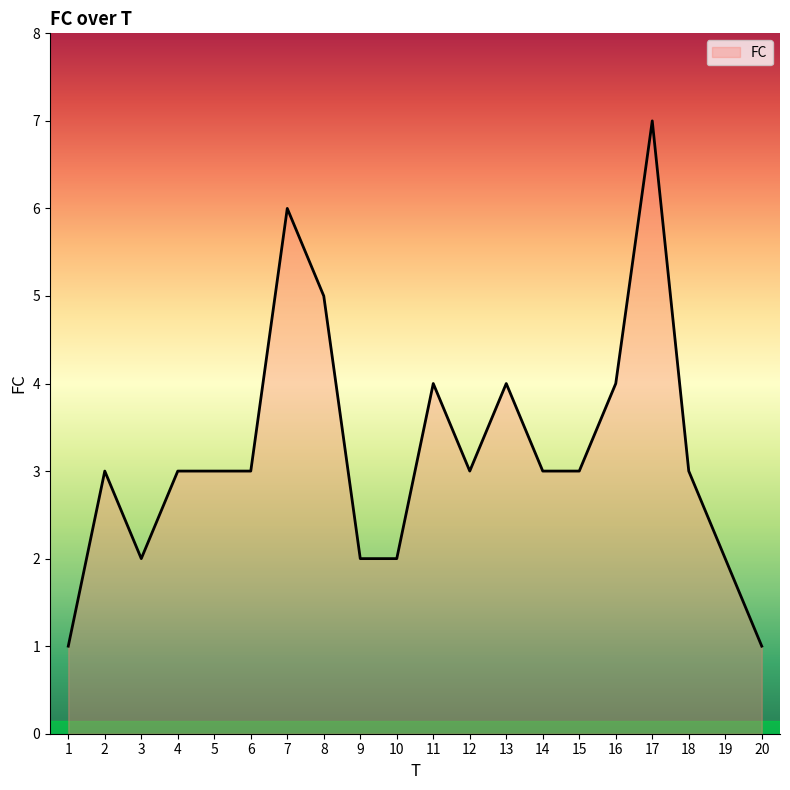

What is the difference between the maximum and minimum values?

6